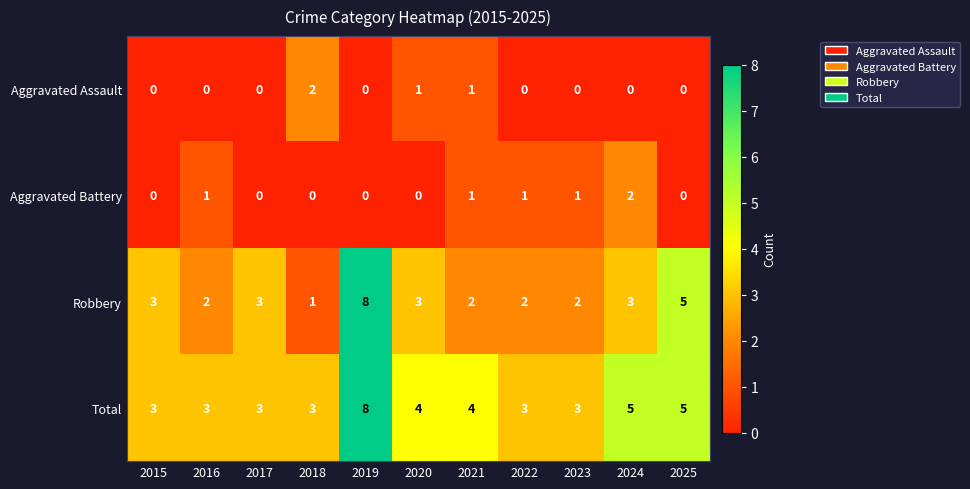

At 2022, list the series in order from largest to smallest.

Total, Robbery, Aggravated Battery, Aggravated Assault